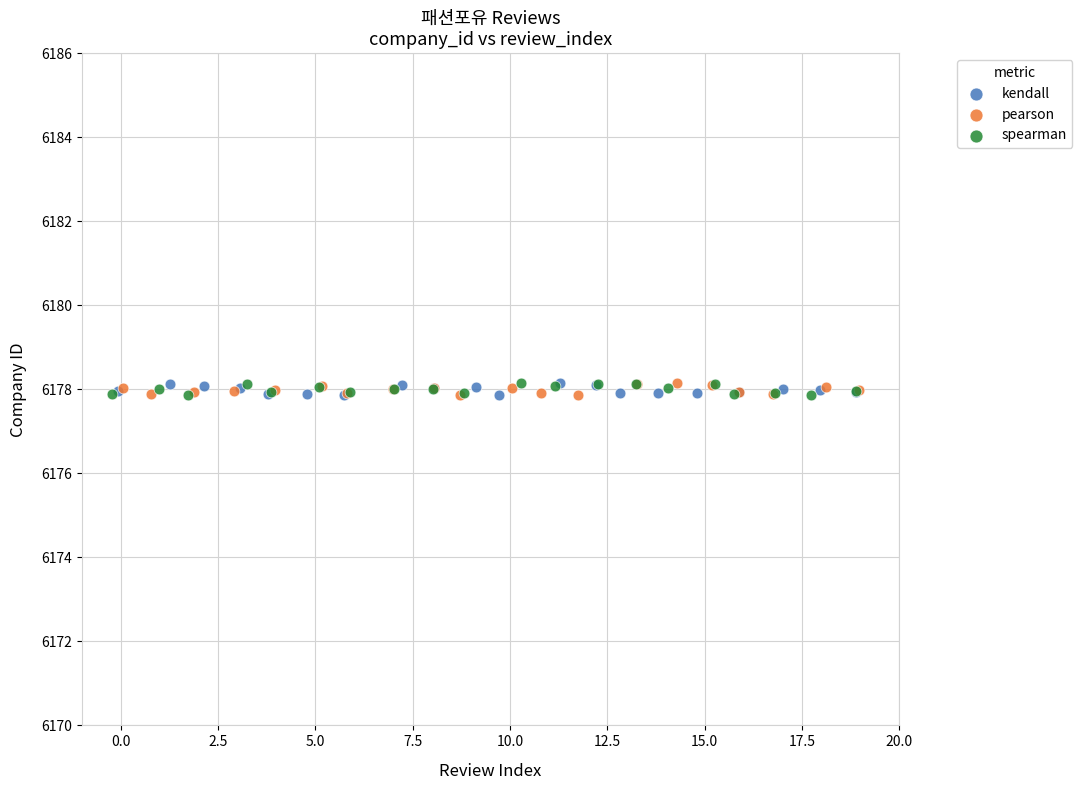

What are all the series names shown in the legend?

kendall, pearson, spearman